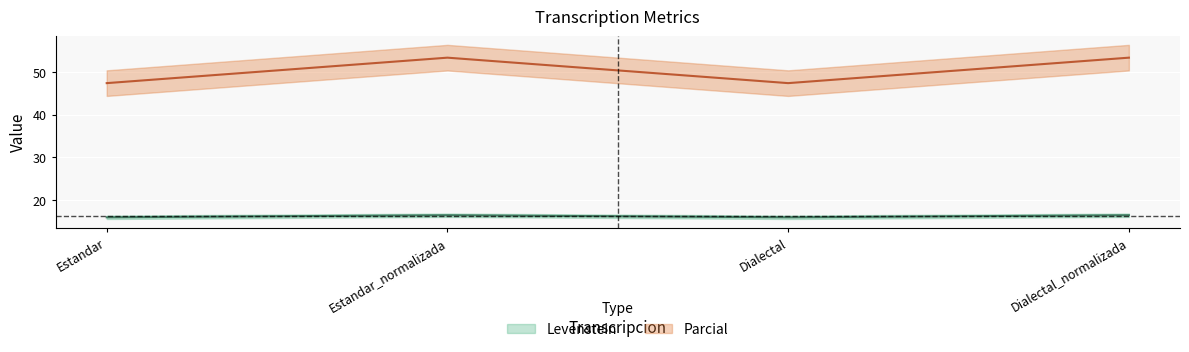

True or false: Parcial has more than 2 points higher than both neighbors.

False